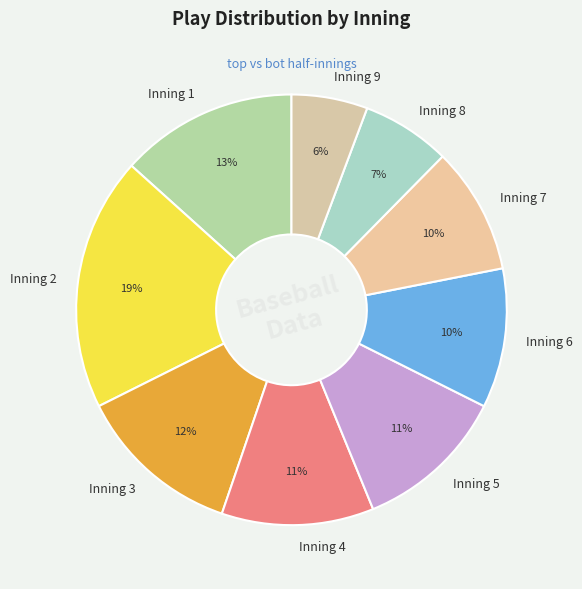

To the nearest percent, what percentage of the pie is Inning 6?

10%